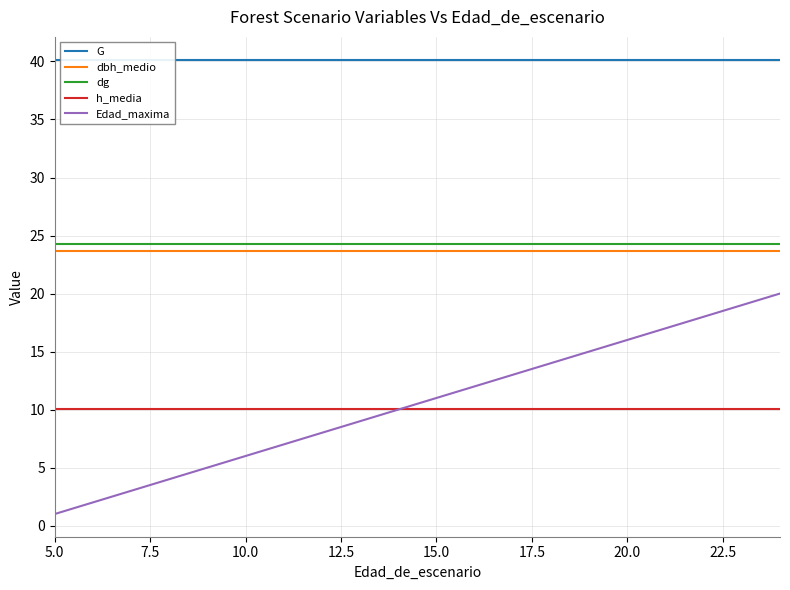

The dbh_medio series shows 23.6 at 20.0. True or false?

True